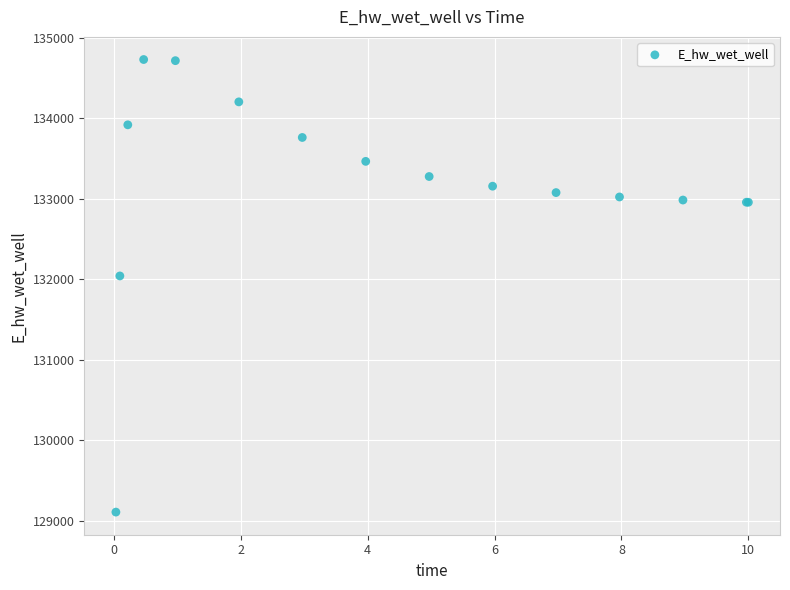

What Y value in the scatter plot is closest to 131917?

132039.8